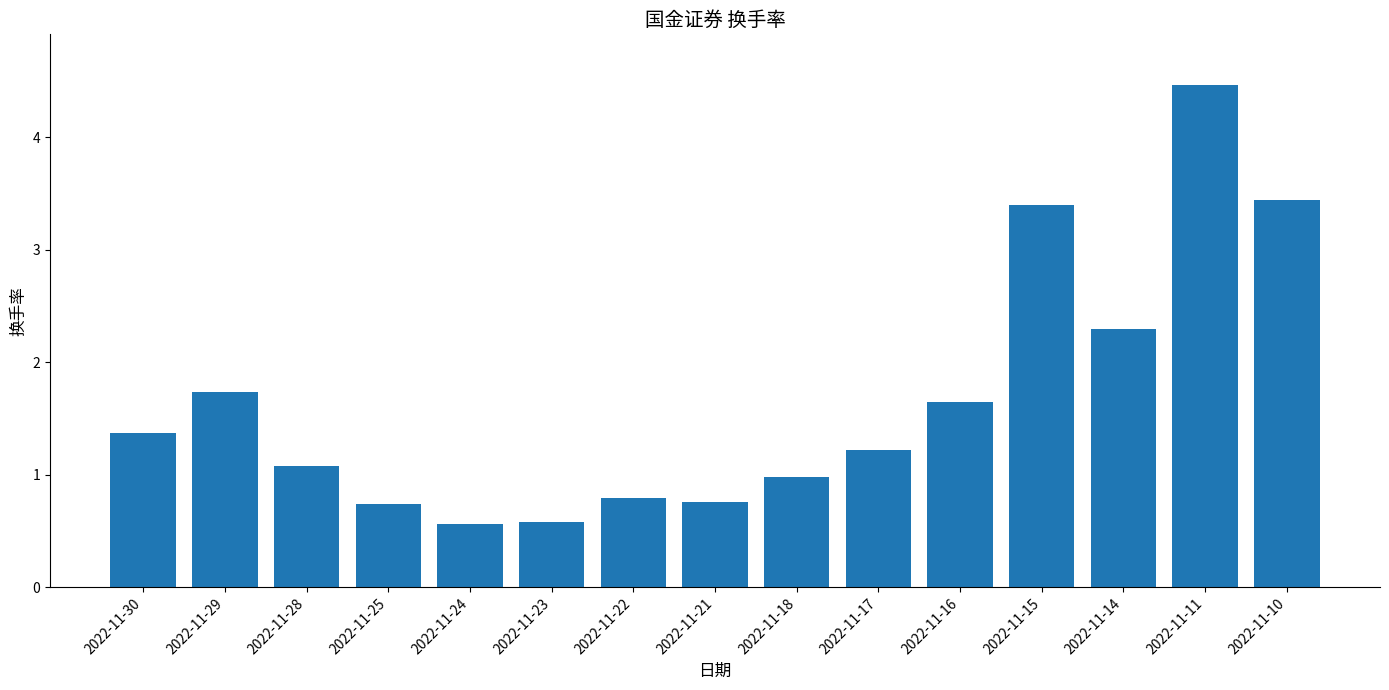

What is the sum of the values at 2022-11-30 and 2022-11-17?

2.6